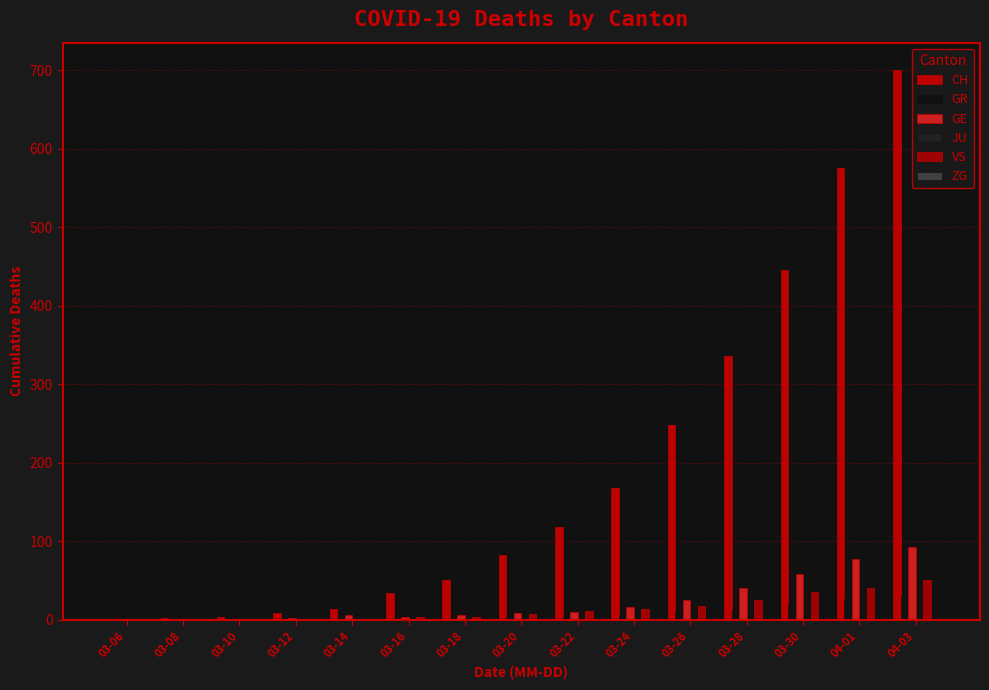

How many data points does each series have?

15